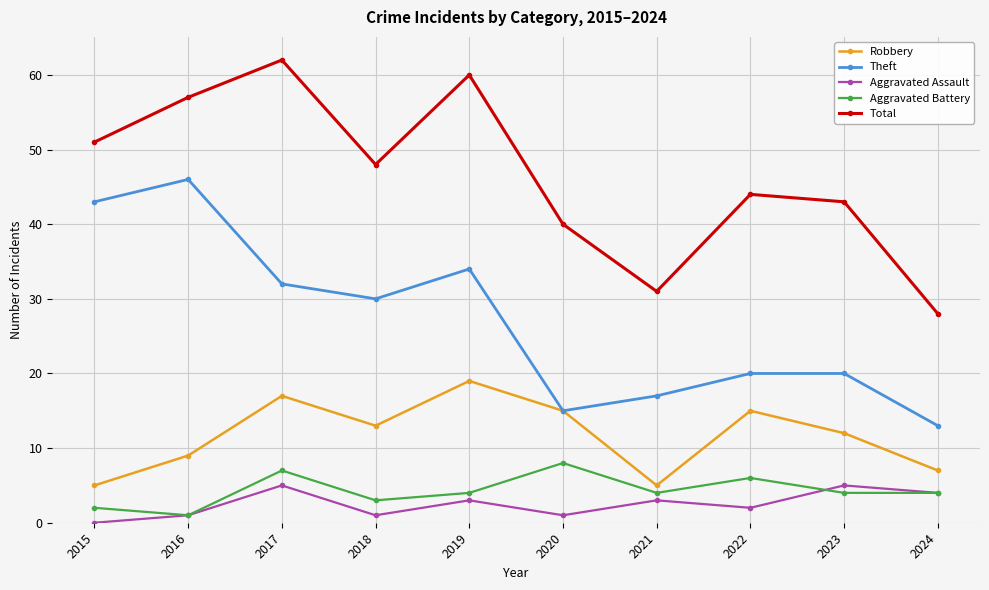

At how many categories does at least one series exceed 39?

8